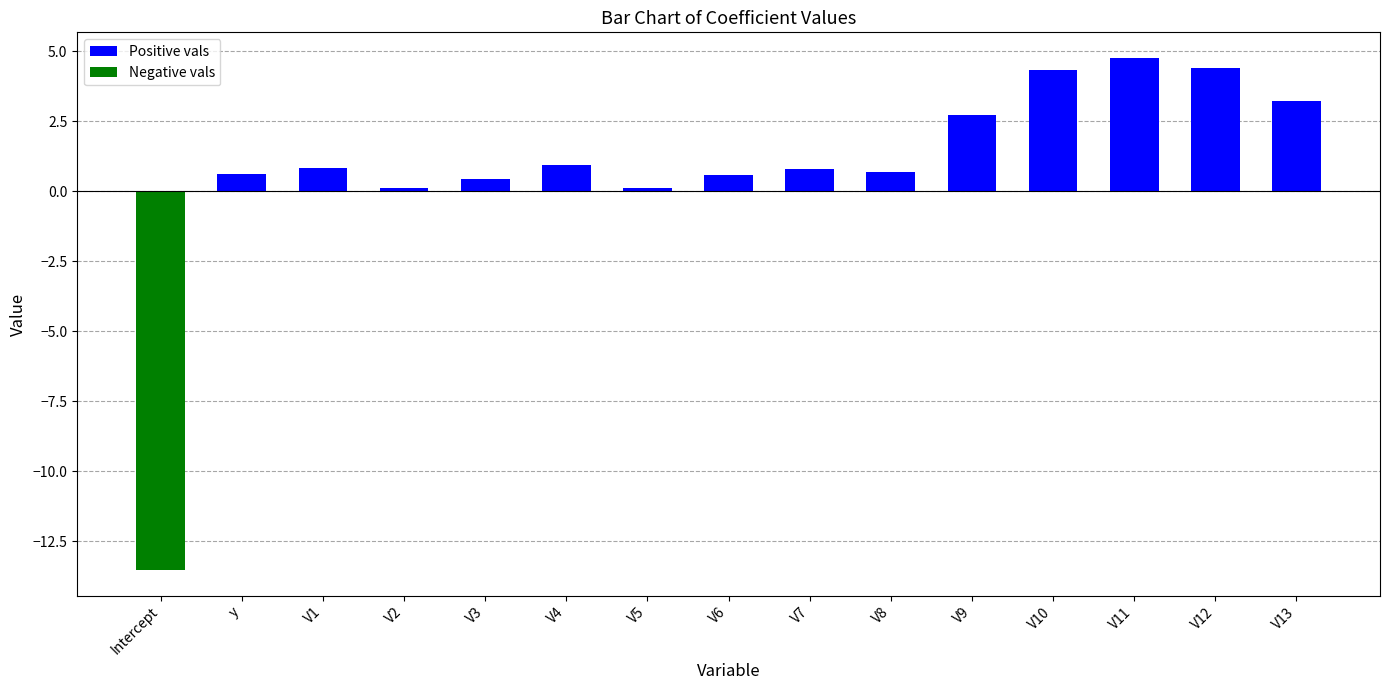

How many values are below zero?

1